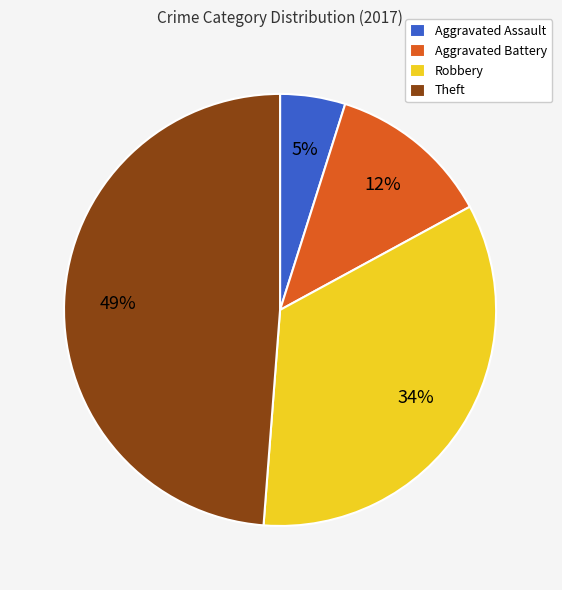

Combined, do Aggravated Assault and Aggravated Battery account for over 50%?

No